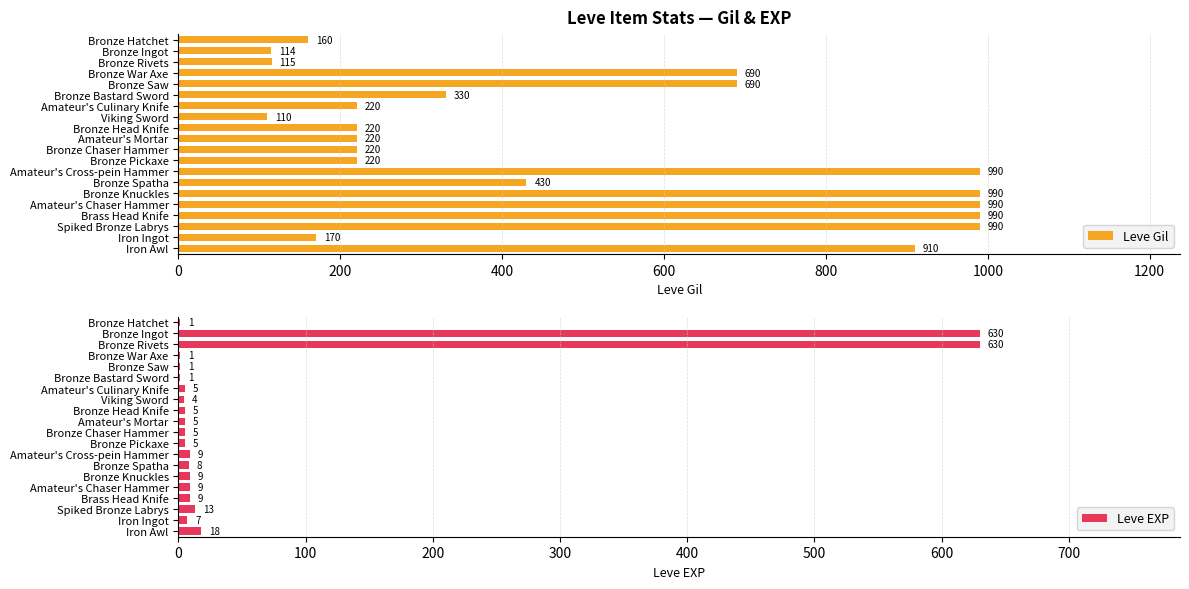

How many bars are there in total?

40